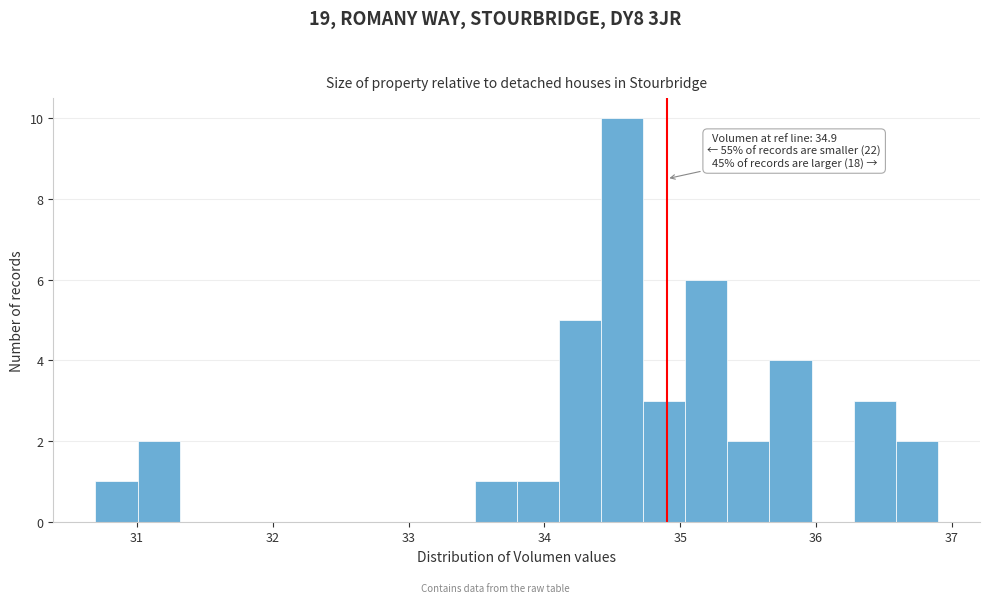

Read against the x-axis, roughly where is the centre of the tallest bar?

34.6